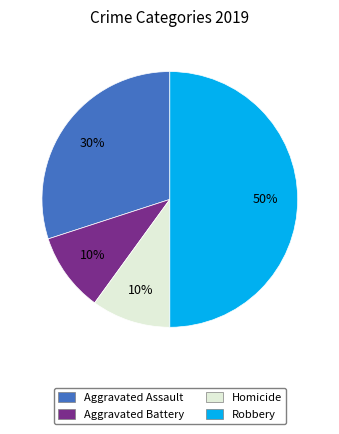

How many segments does this pie chart have?

4